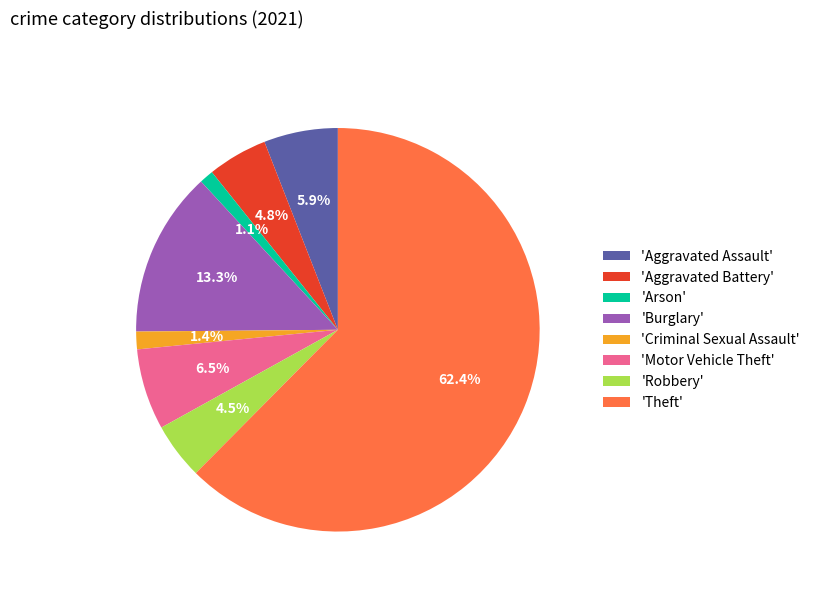

Is there a majority slice in this chart?

Yes